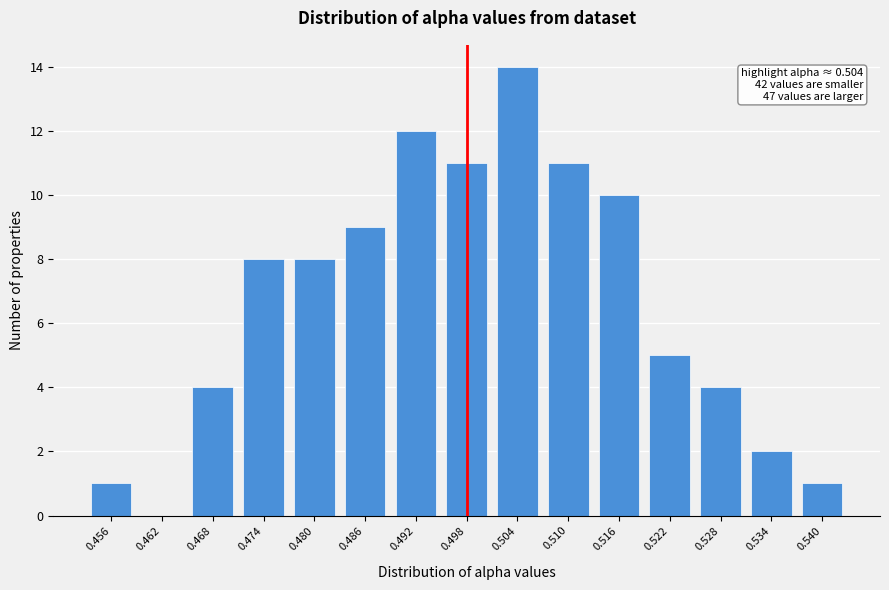

Reading left to right, extract all data points from this chart.

0.456=1	0.462=0	0.468=4	0.474=8	0.480=8	0.486=9	0.492=12	0.498=11	0.504=14	0.510=11	0.516=10	0.522=5	0.528=4	0.534=2	0.540=1